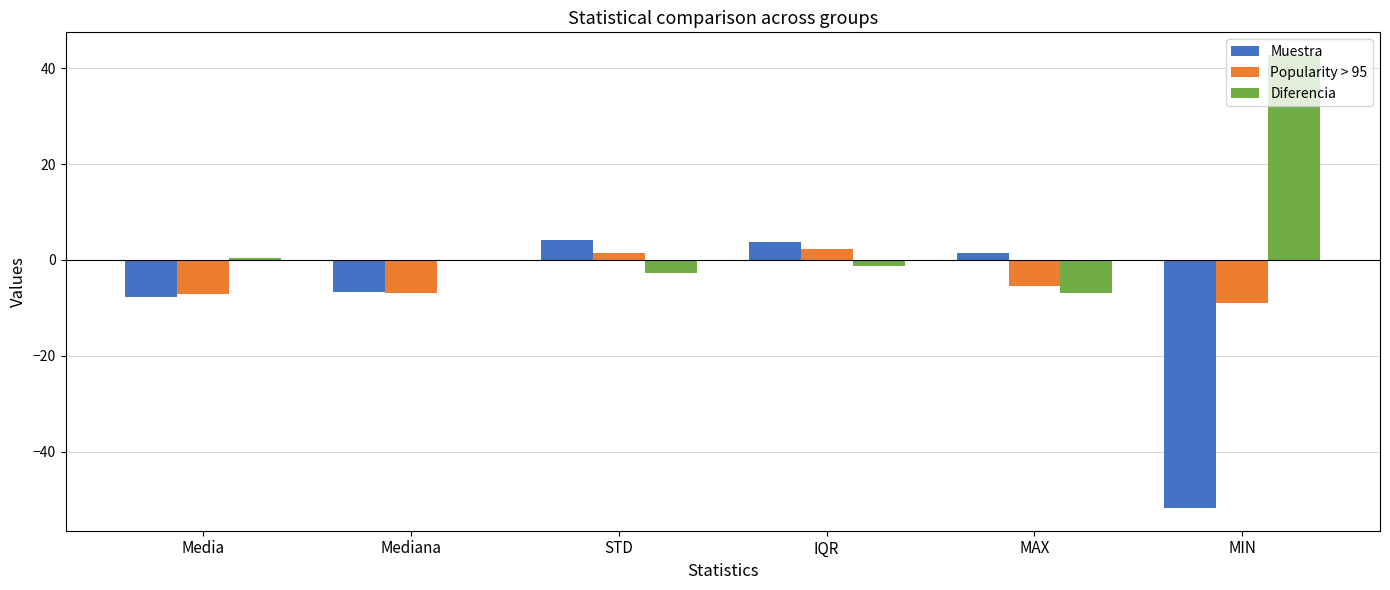

Which series has the largest total across all categories?

Diferencia